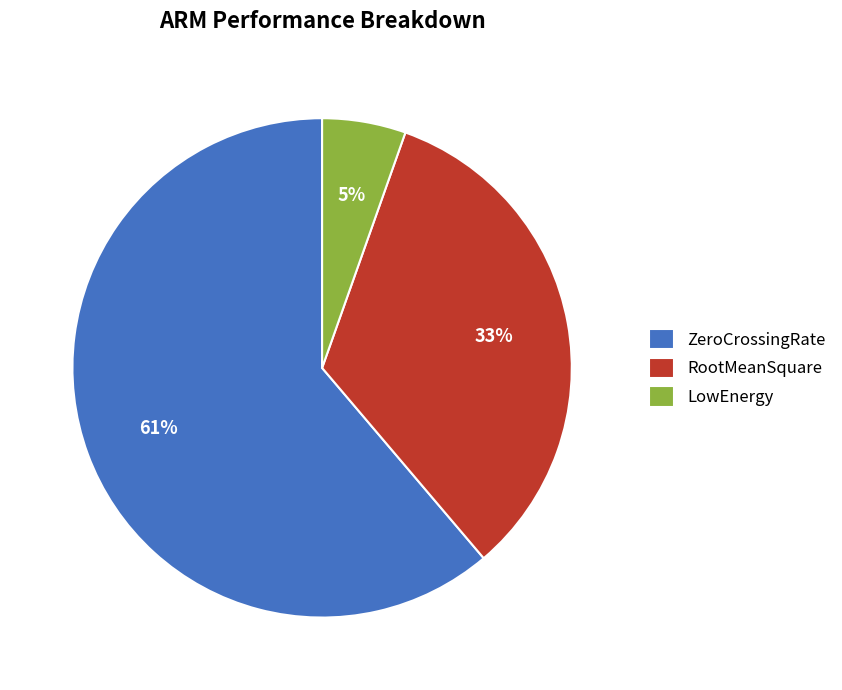

Rank the categories by value from lowest to highest.

LowEnergy, RootMeanSquare, ZeroCrossingRate